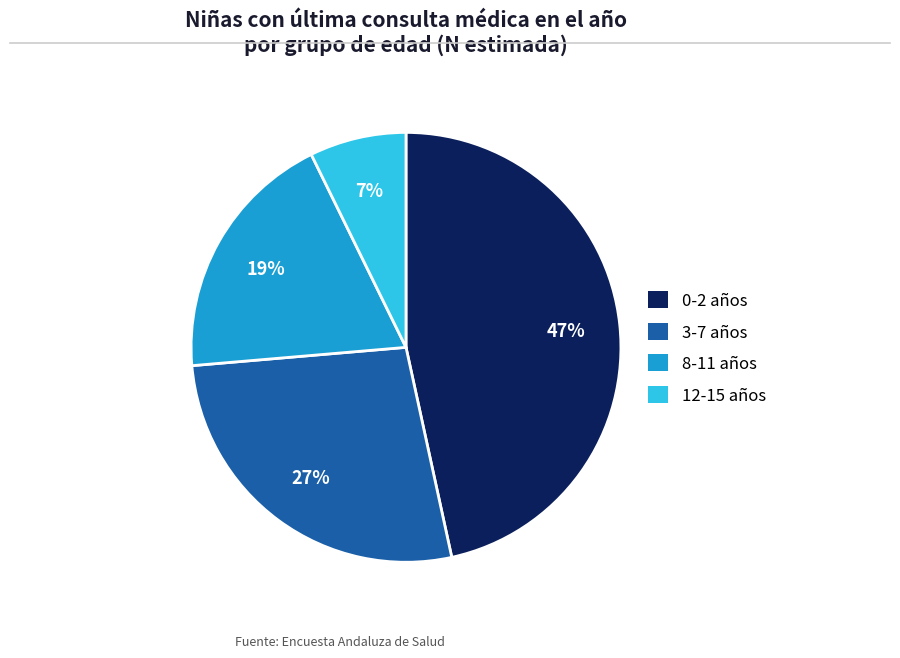

To the nearest percent, what is the average slice percentage?

25%